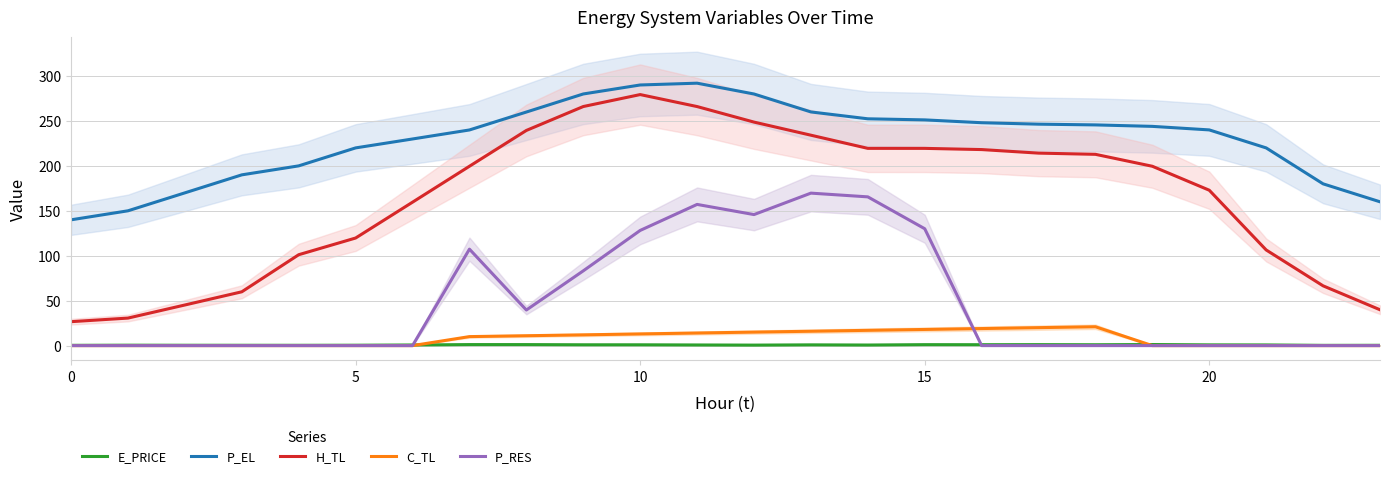

Which series has the largest total across all categories?

P_EL